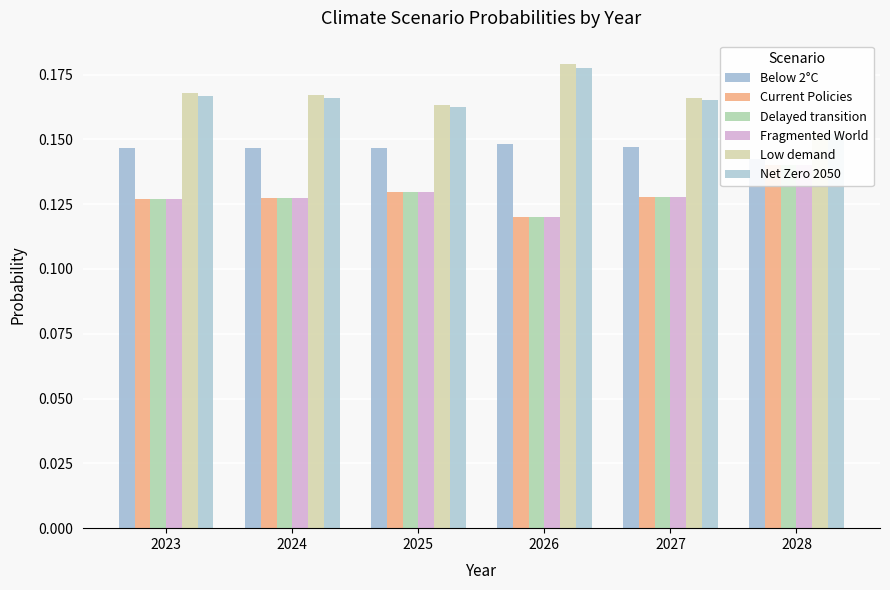

The Delayed transition series shows 0.2 at 2024. True or false?

False